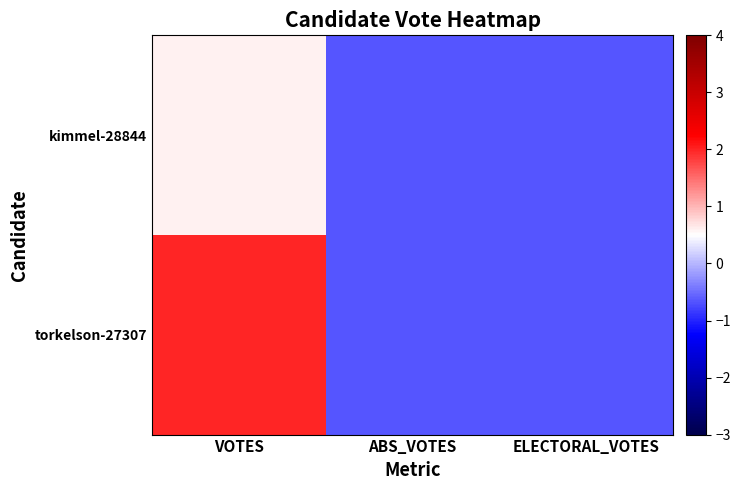

Rank the series at ABS_VOTES from lowest to highest value.

kimmel-28844, torkelson-27307